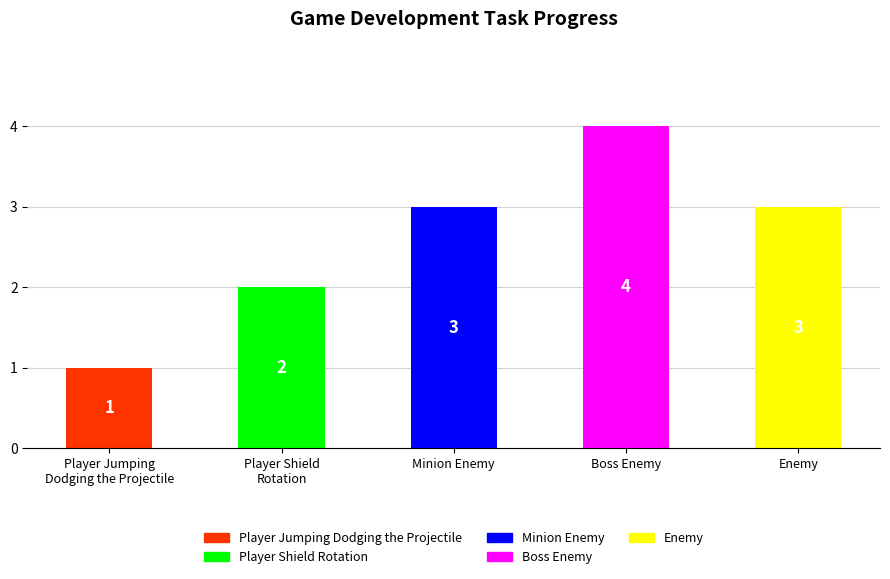

Which label corresponds to the largest value in the chart?

Boss Enemy